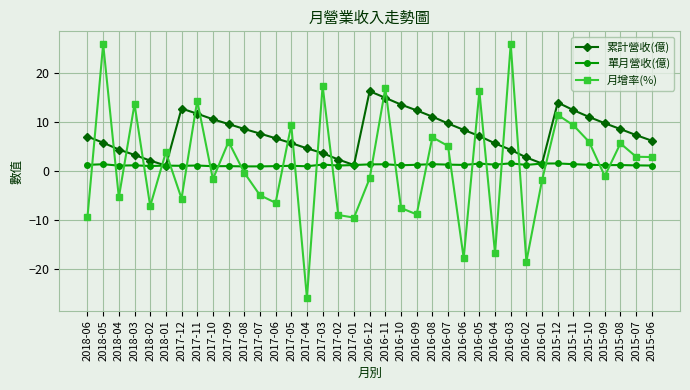

At 2016-08, list the series in order from largest to smallest.

累計營收(億), 月增率(%), 單月營收(億)